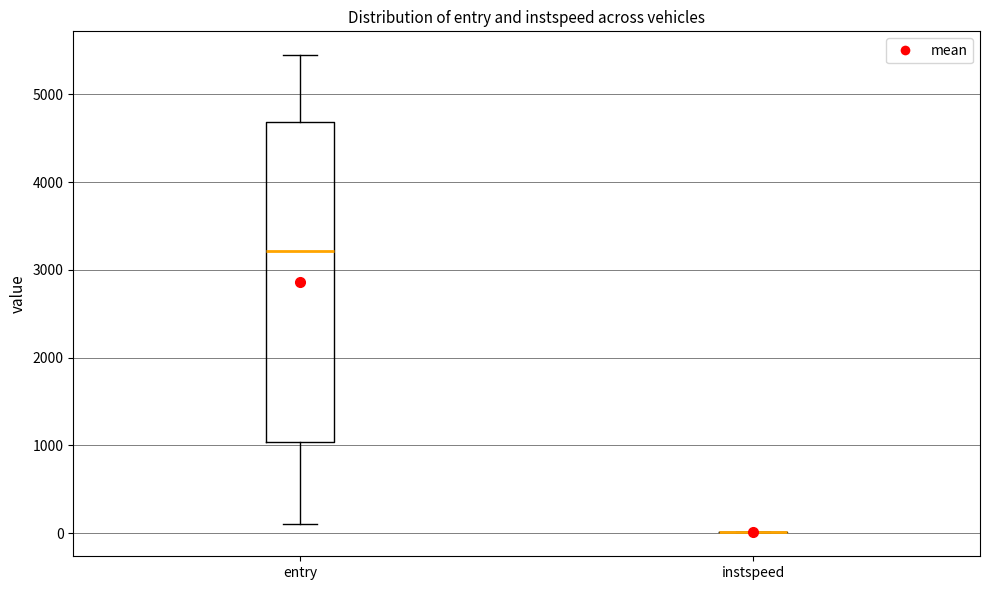

Reading left to right, read every box against the y-axis: the position of its median line, the range the box covers, and the ends of its whiskers. The values are not printed on the chart, so give them approximately, as read against the axis.

entry: median 3200, box 1000 to 4700, whiskers 100 to 5400
instspeed: box collapsed to a line at 0, whiskers 0 to 0